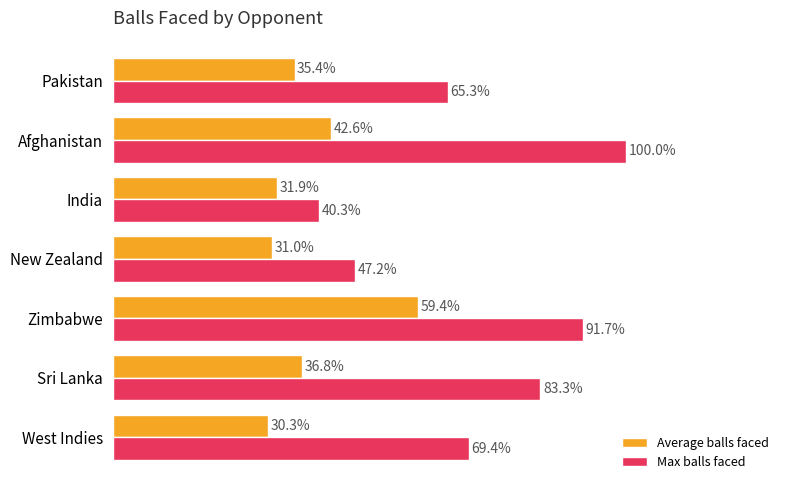

At which category does the chart reach its peak across all series?

Afghanistan